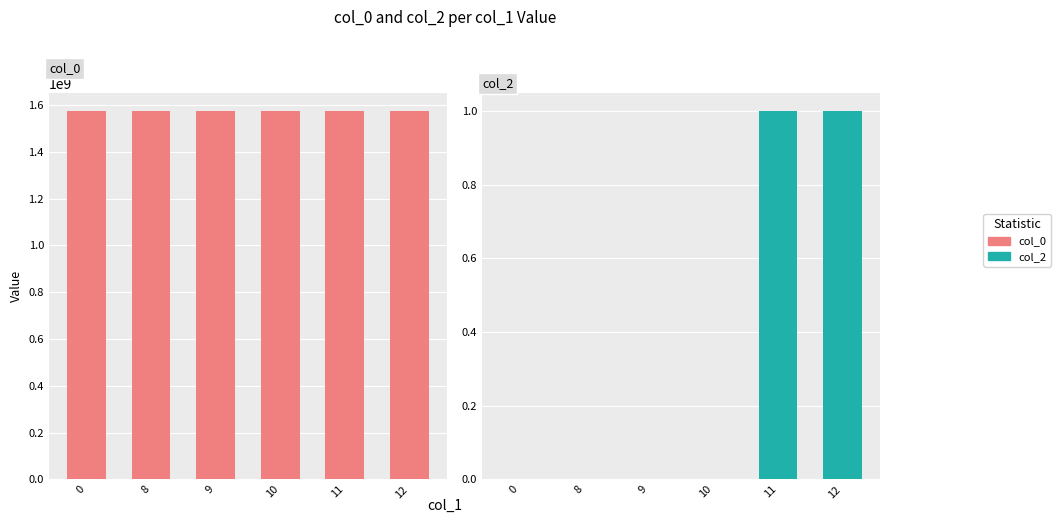

Reading left to right, list all the values displayed in this chart.

col_0: 0=1572967658	8=1573132364	9=1573175604	10=1573218763	11=1573236776	12=1574190889
col_2: 0=0	8=0	9=0	10=0	11=1	12=1